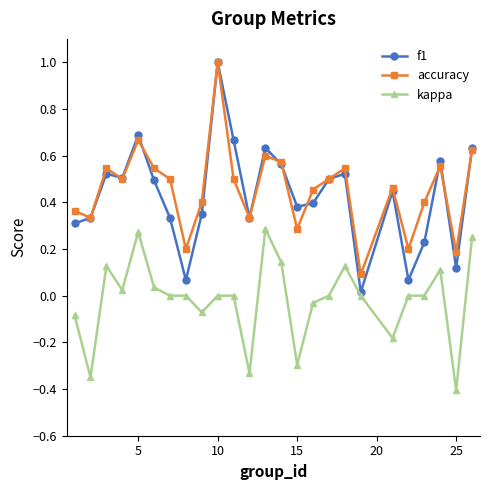

What is the value of the kappa point at the 24th from the left?

-0.4